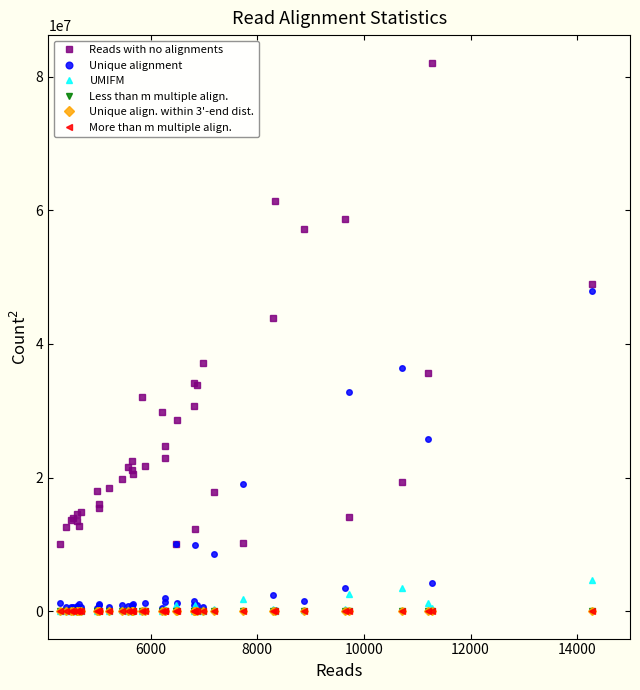

What is the maximum value shown in the chart?

82137969